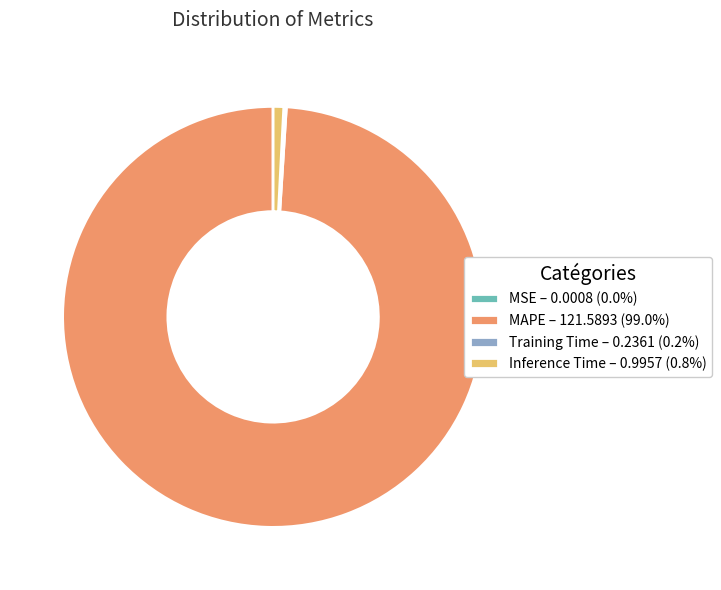

Between MAPE and Inference Time, which is larger?

MAPE